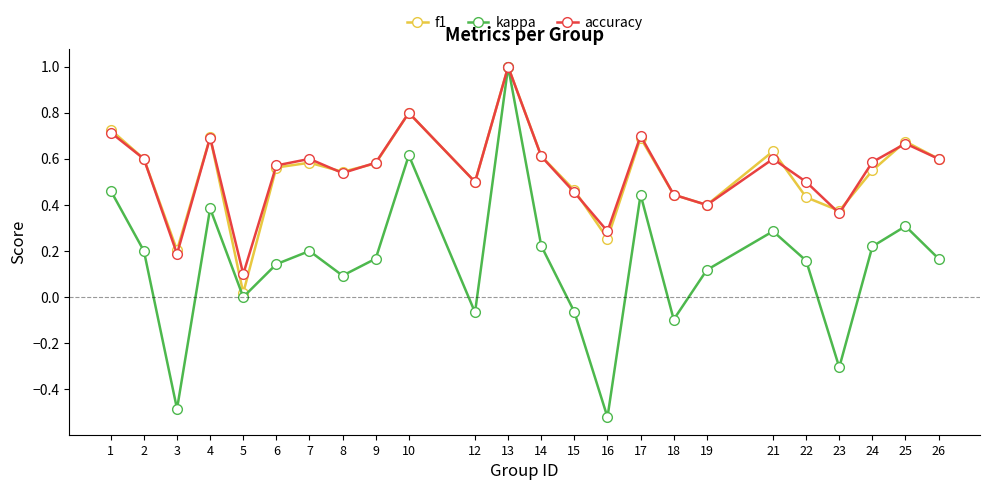

In accuracy, how many points are lower than both neighbors (excluding endpoints)?

7